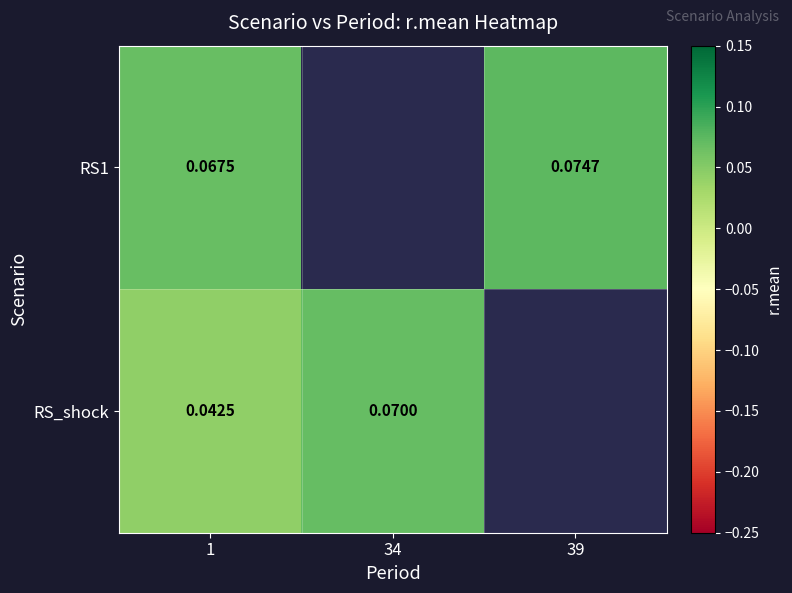

Is the value of RS1 at 39 greater than the value of RS_shock at 34?

Yes